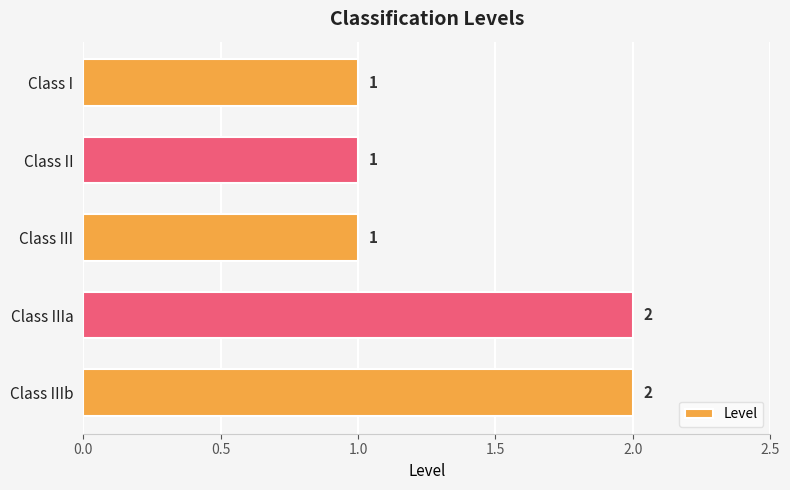

What position from the top is Class II?

2